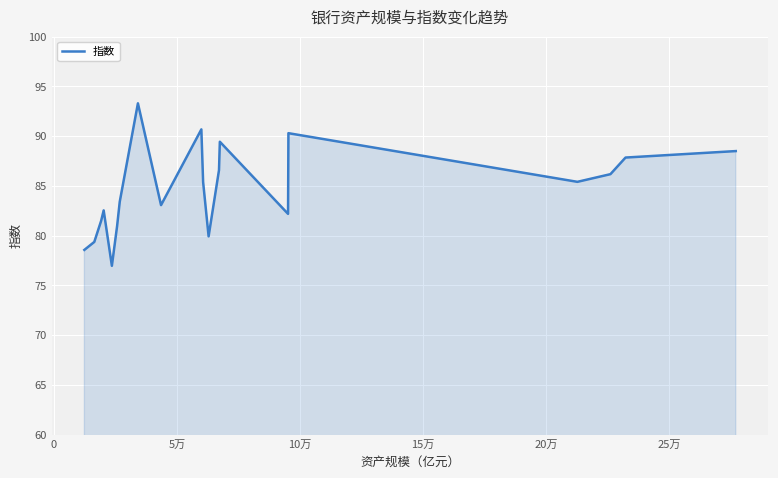

What is the difference between the maximum and minimum values?

16.3